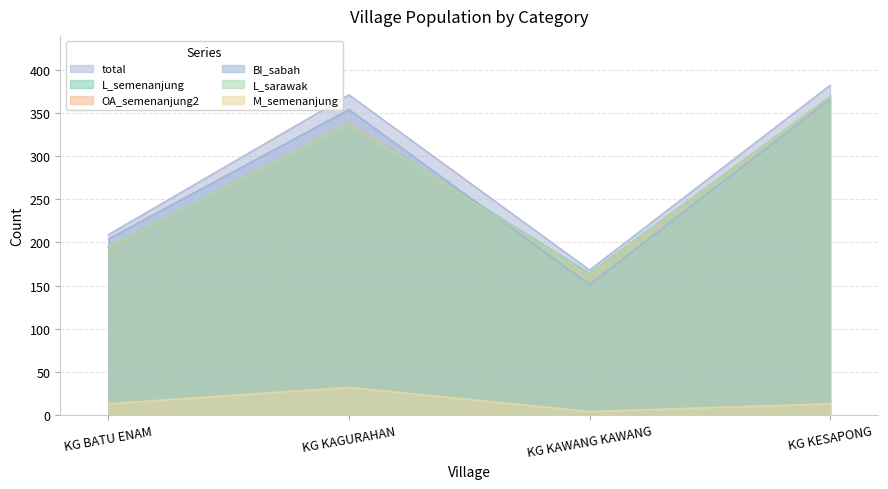

What is the smallest value displayed?

4